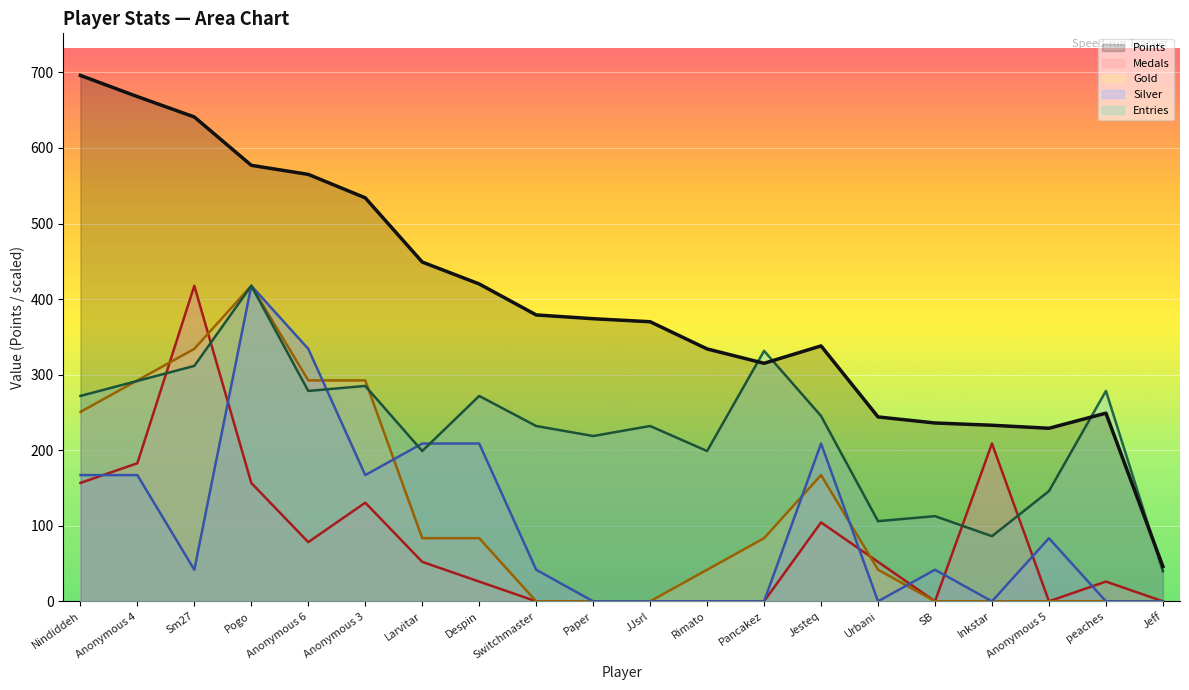

Reading right to left, extract all data points from this chart.

Points: 46.0	249.0	229.0	233.0	236.0	244.0	338.0	315.0	334.0	370.0	374.0	379.0	420.0	449.0	534.0	565.0	577.0	641.0	668.0	696.0
Medals: 0.0	26.1	0.0	208.8	0.0	52.2	104.4	0.0	0.0	0.0	0.0	0.0	26.1	52.2	130.5	78.3	156.6	417.6	182.7	156.6
Gold: 0.0	0.0	0.0	0.0	0.0	41.8	167.0	83.5	41.8	0.0	0.0	0.0	83.5	83.5	292.3	292.3	417.6	334.1	292.3	250.6
Silver: 0.0	0.0	83.5	0.0	41.8	0.0	208.8	0.0	0.0	0.0	0.0	41.8	208.8	208.8	167.0	334.1	417.6	41.8	167.0	167.0
Entries: 39.8	278.4	145.8	86.2	112.7	106.1	245.3	331.4	198.9	232.0	218.7	232.0	271.8	198.9	285.0	278.4	417.6	311.5	291.7	271.8